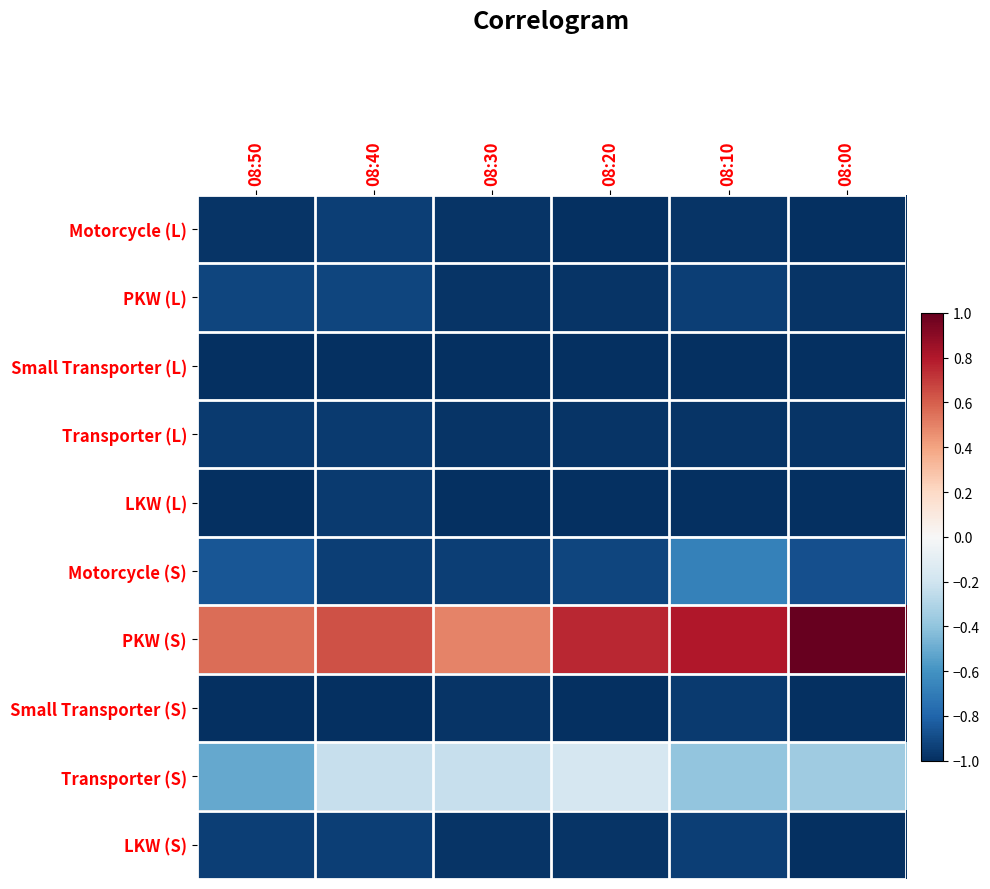

At which category is the sum across all series the highest?

08:10